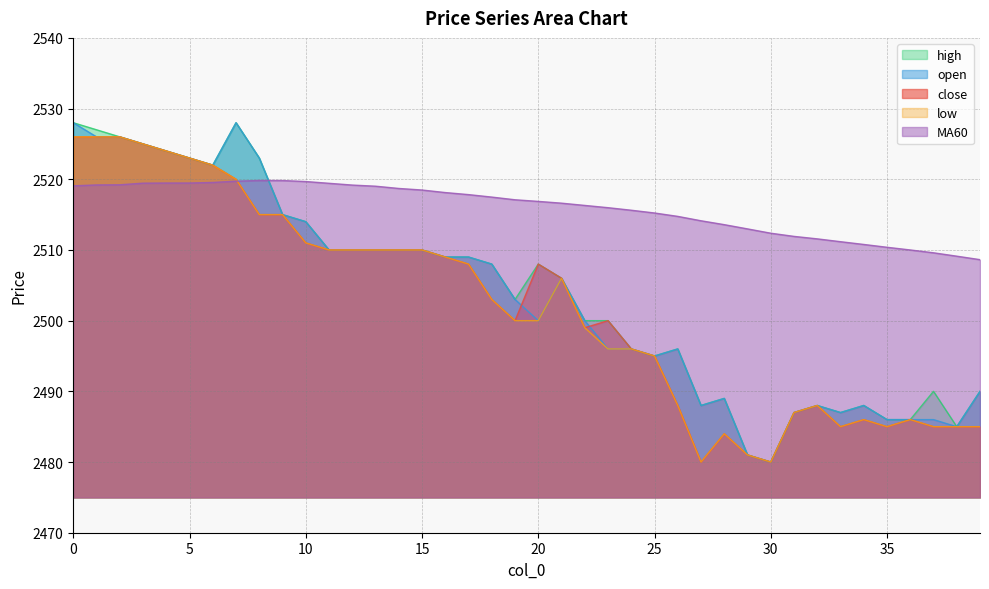

List the labels in order of high value, largest first.

0, 7, 1, 2, 3, 4, 5, 8, 6, 9, 10, 11, 12, 13, 14, 15, 16, 17, 18, 20, 21, 19, 22, 23, 24, 26, 25, 37, 39, 28, 27, 32, 34, 31, 33, 35, 36, 38, 29, 30